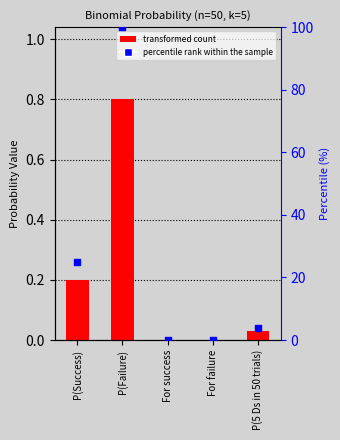

What is the total value across all series at P(Failure)?

100.8